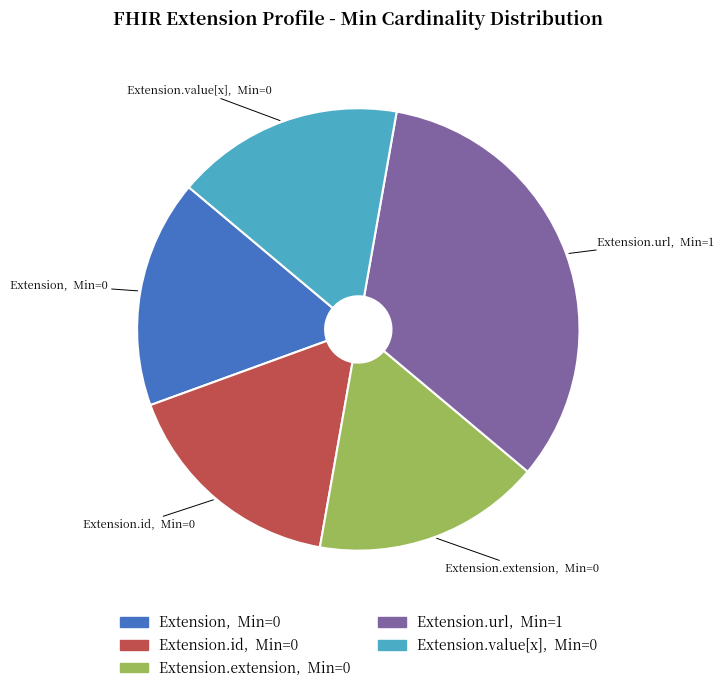

Does any single category account for the majority?

No